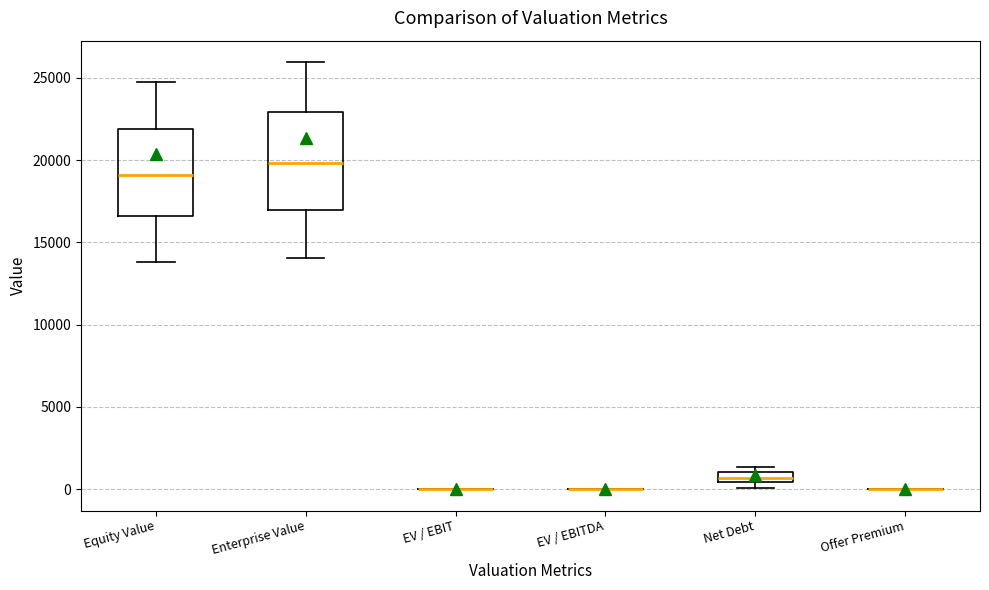

Comparing the boxes themselves (not the whiskers), which one is the tallest?

Enterprise Value